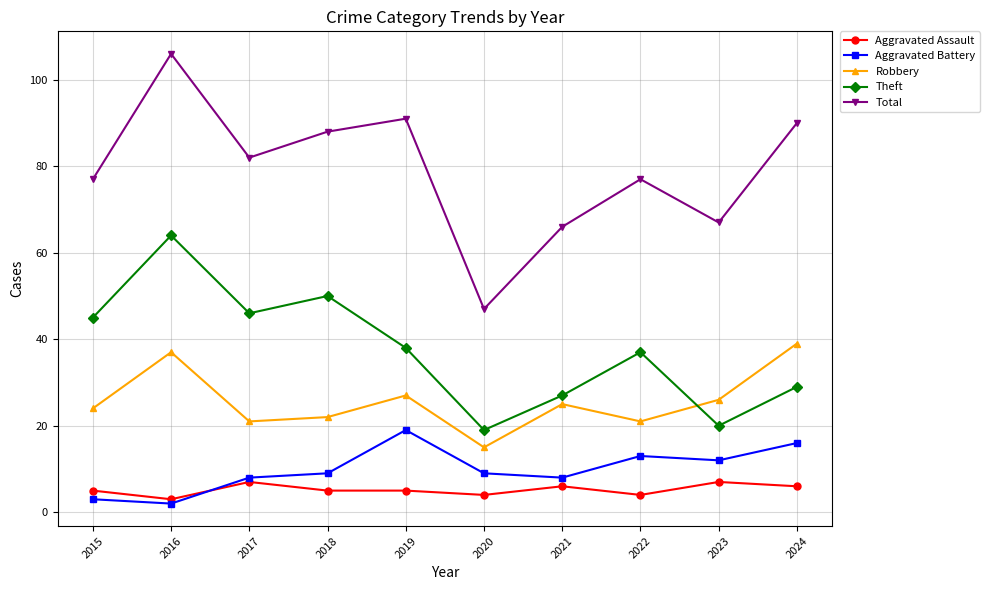

What is the maximum value shown in the chart?

106